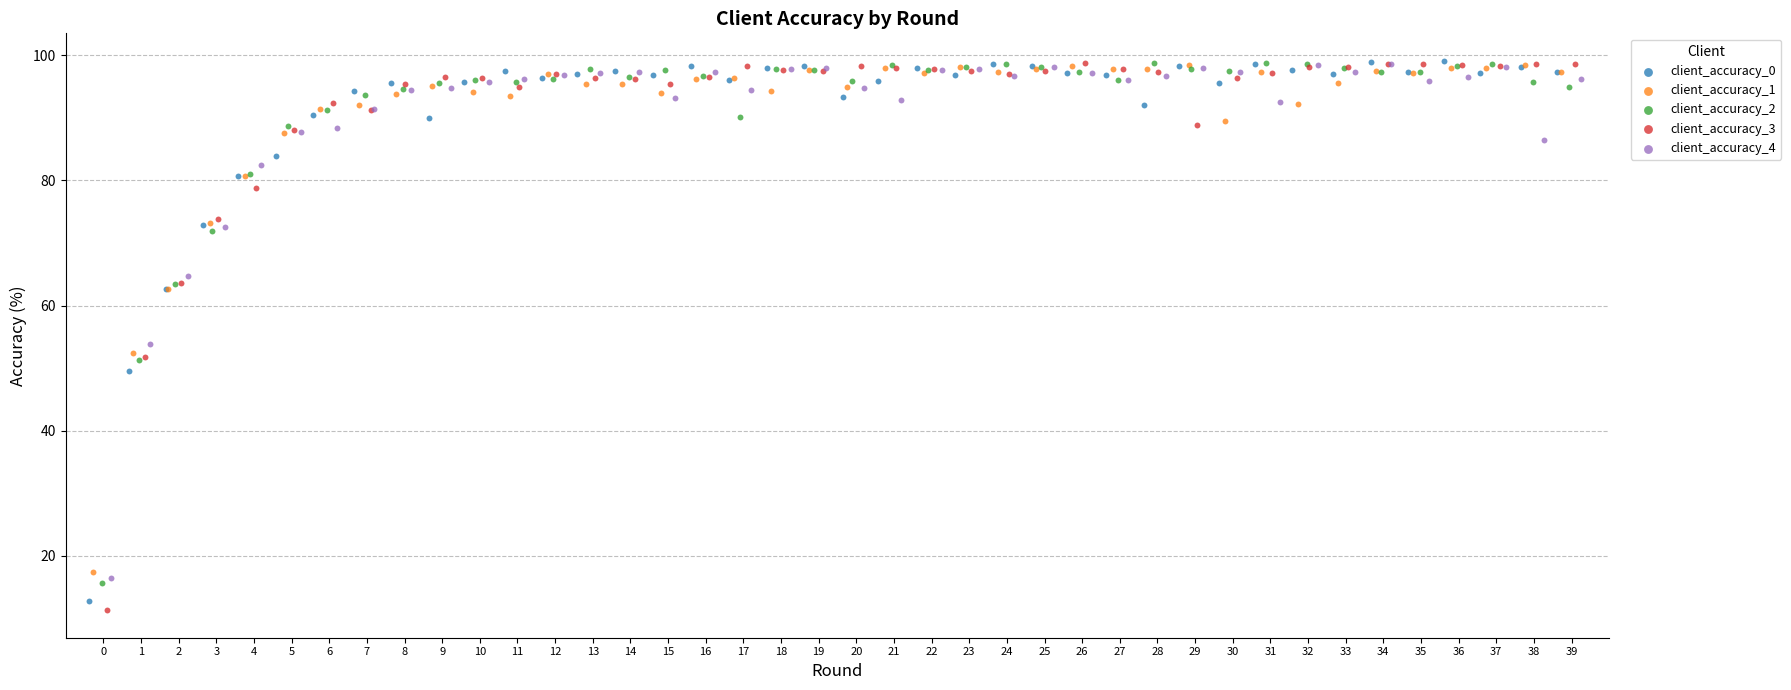

Which series reaches the minimum Y coordinate?

client_accuracy_3